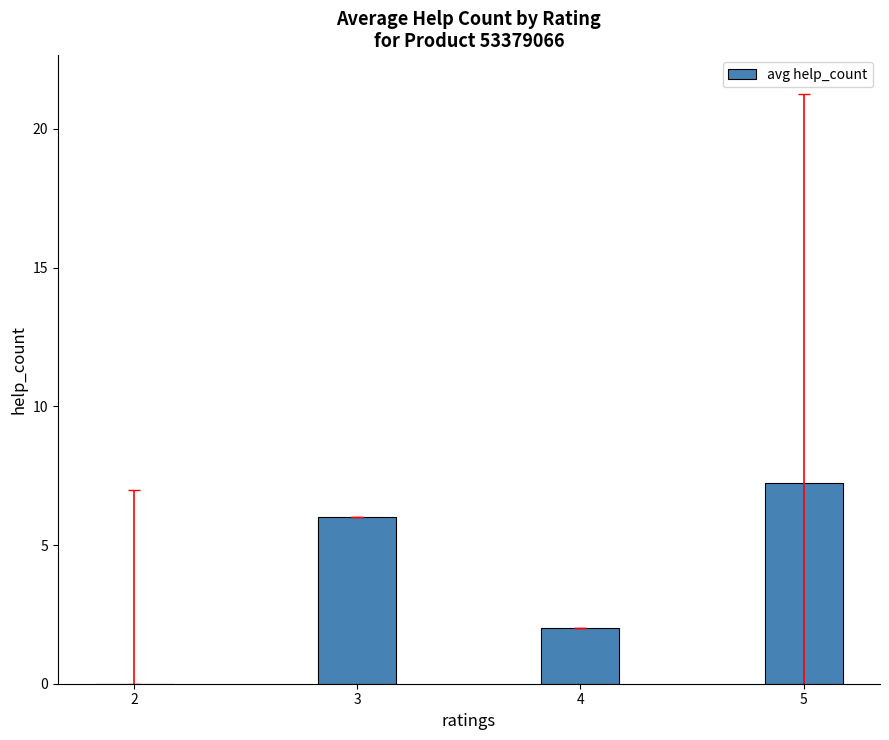

The value at 2 is 3.9. True or false?

False